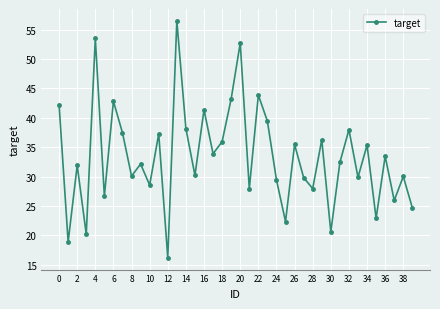

What is the smallest value displayed?

16.2